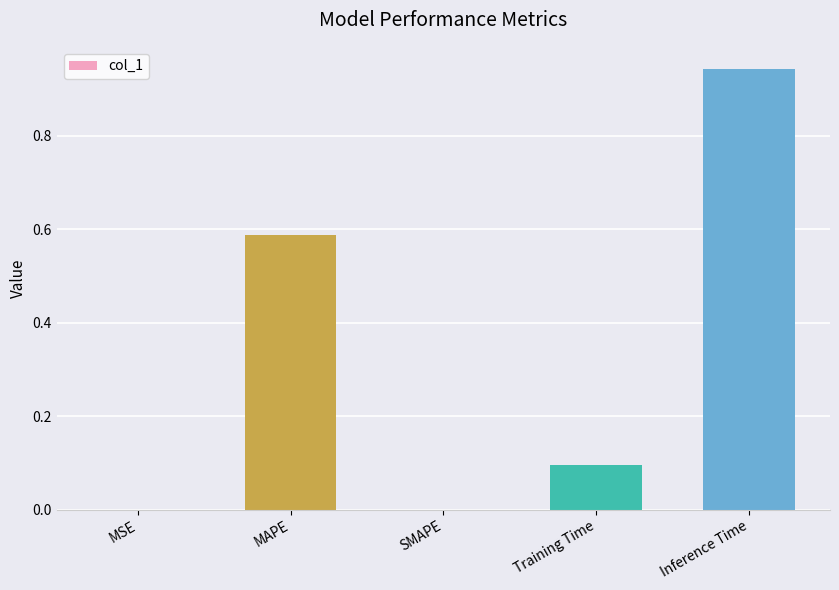

Which category has the highest value across all series?

Inference Time